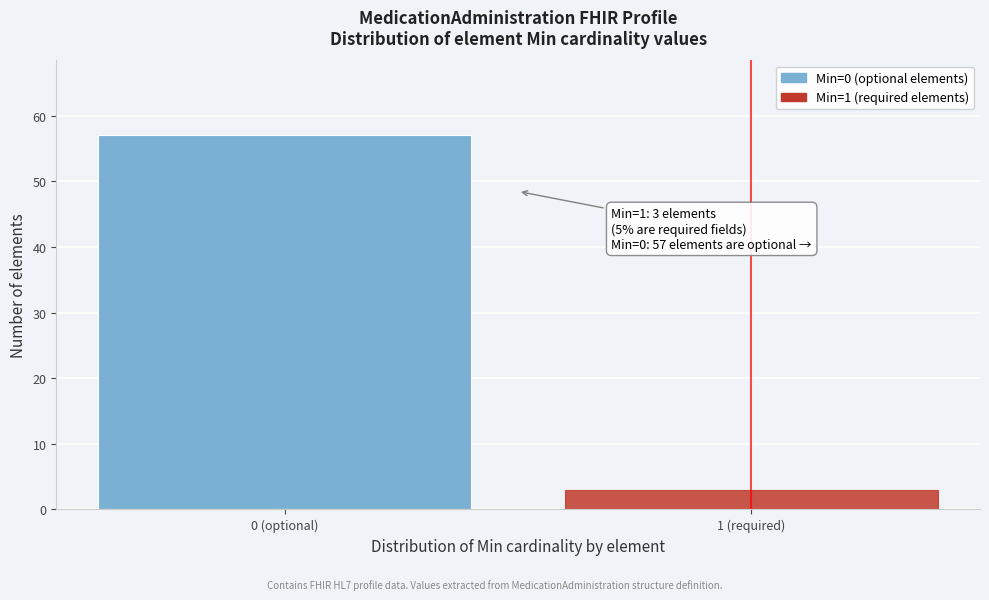

Reading left to right, what are all the values shown in this chart?

0 (optional)=57	1 (required)=3